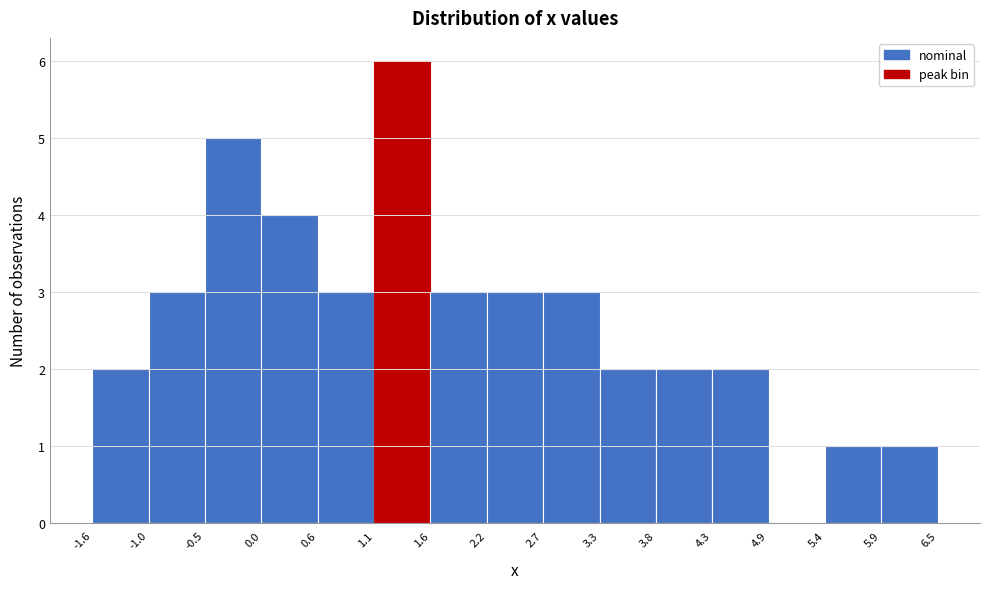

How tall is the bar that spans 2.2 to 2.7 on the x-axis? The values are not printed on the chart, so give them approximately, as read against the axis.

3